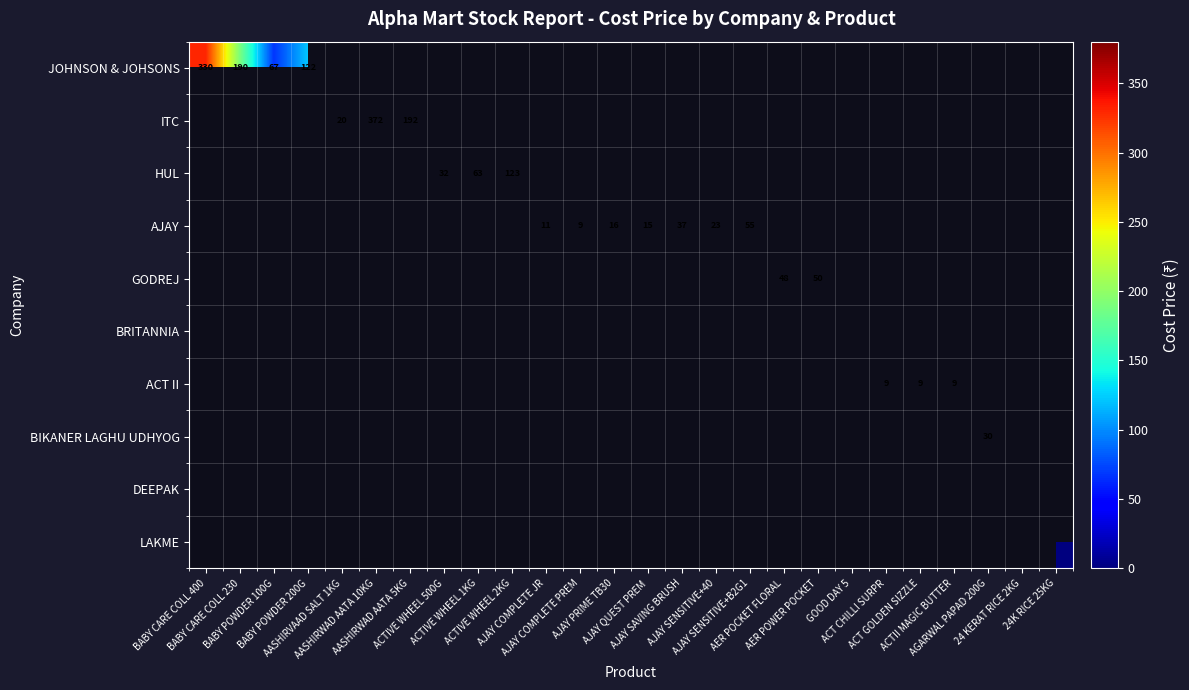

How many series are shown in this chart?

10